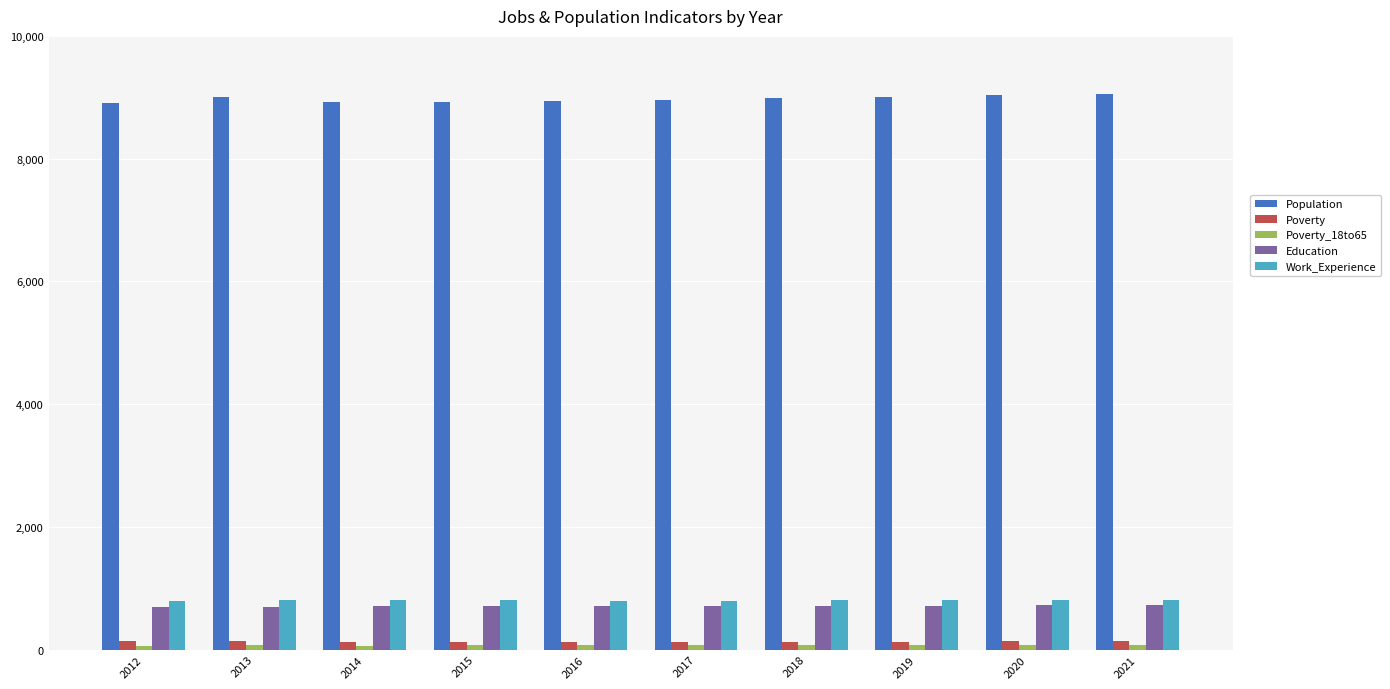

At how many categories does at least one series exceed 3330?

10